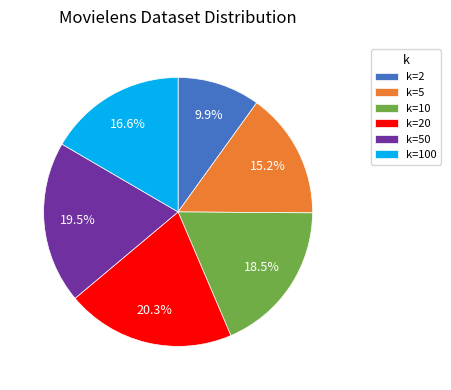

Which slice is the largest?

k=20